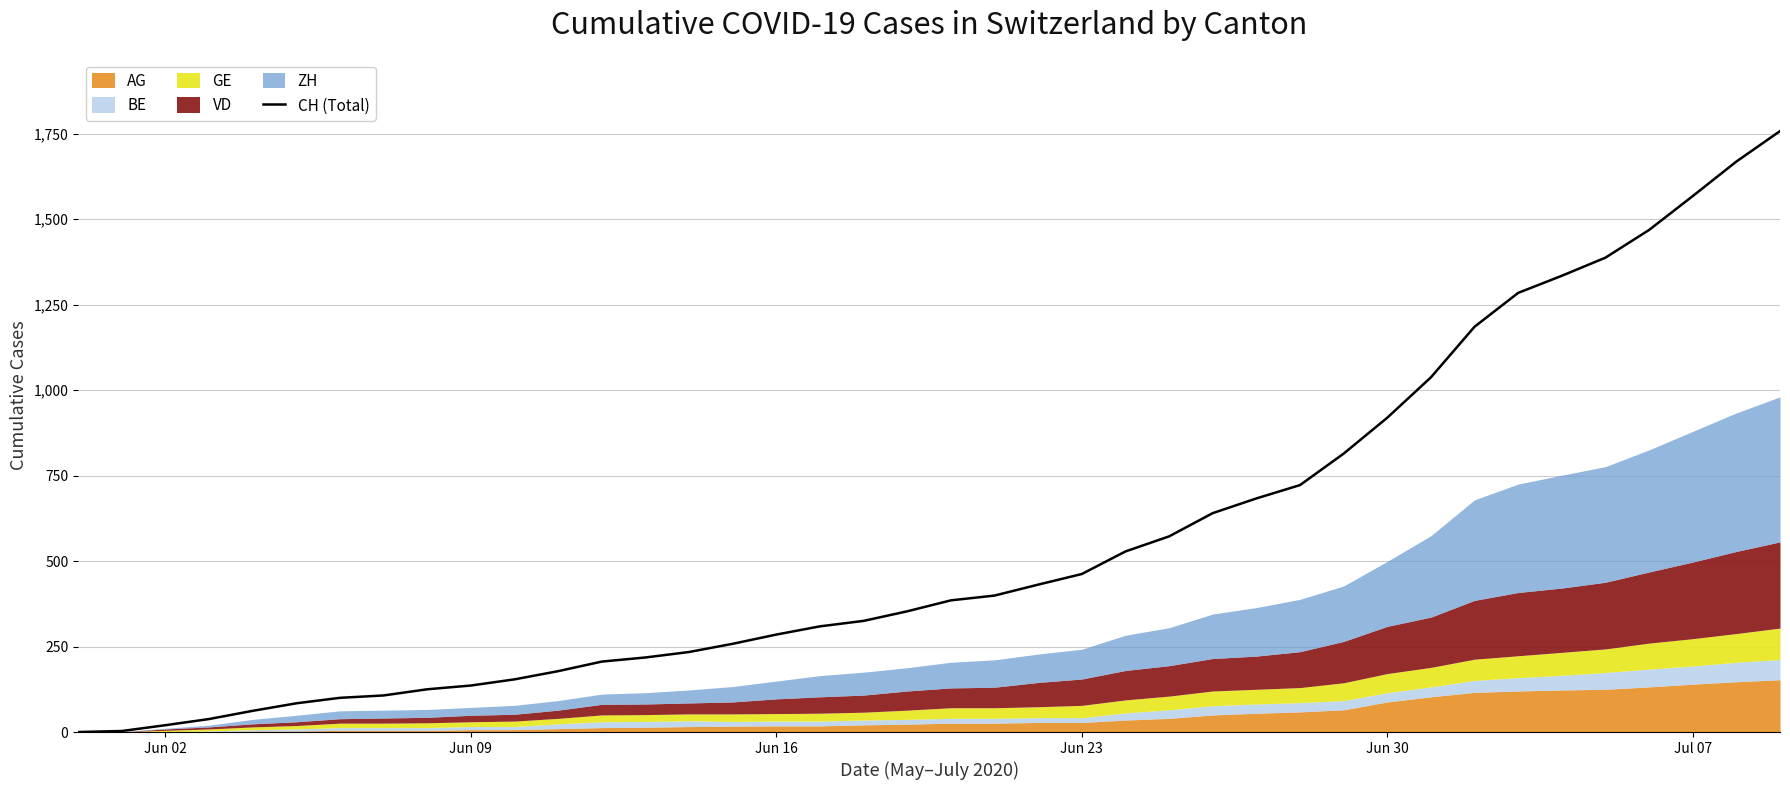

How many lines are shown in the chart?

1